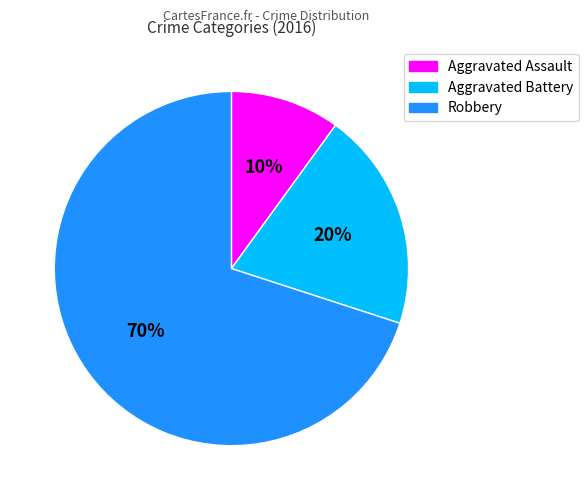

Which slice is the largest?

Robbery